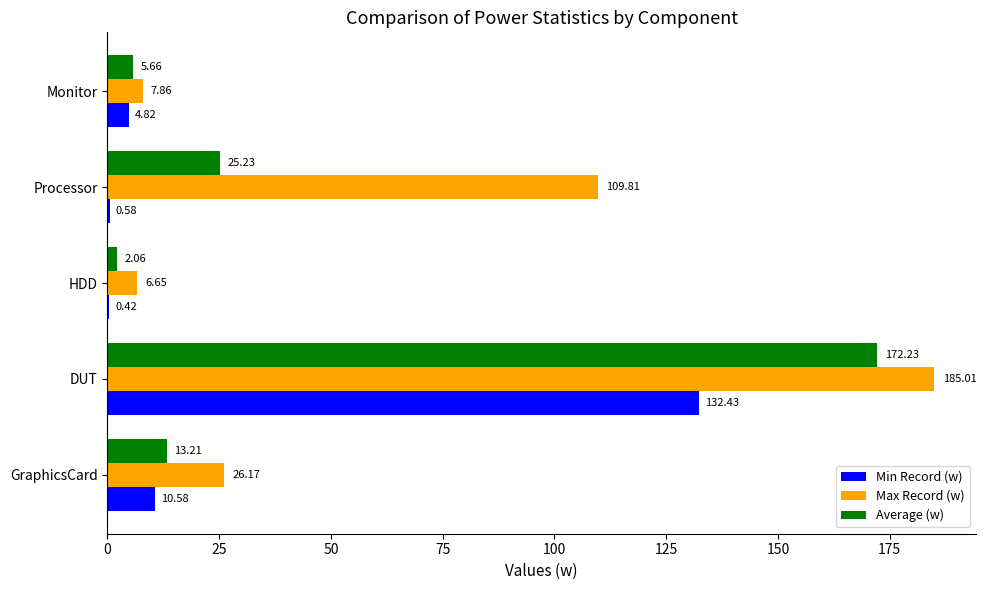

At which label is Max Record (w) closest to 95?

Processor